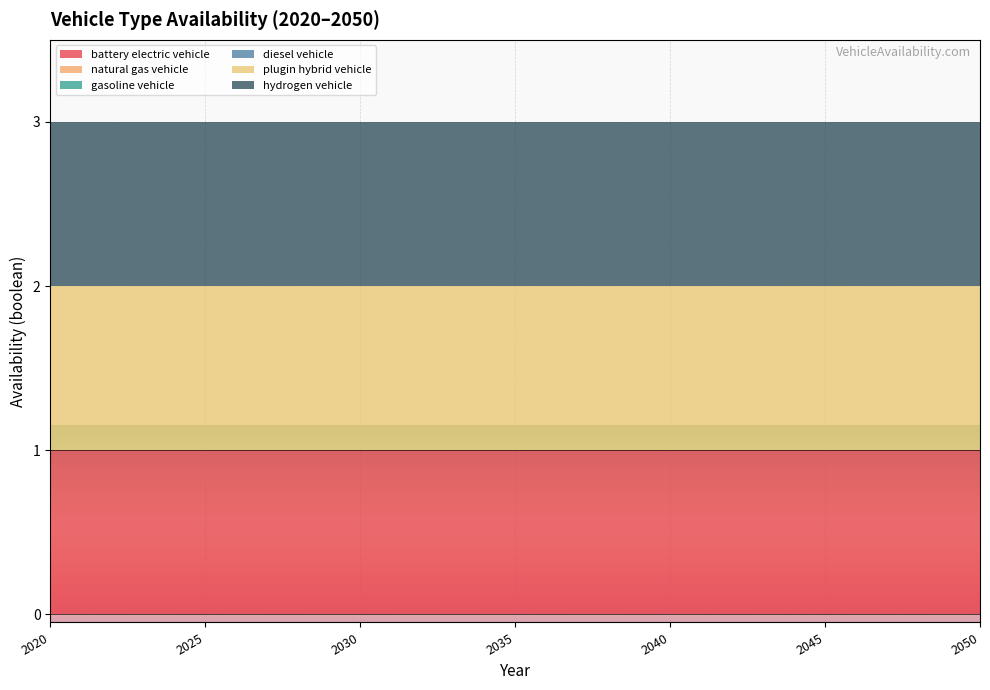

Is it true that battery electric vehicle equals 1 at 2029?

True